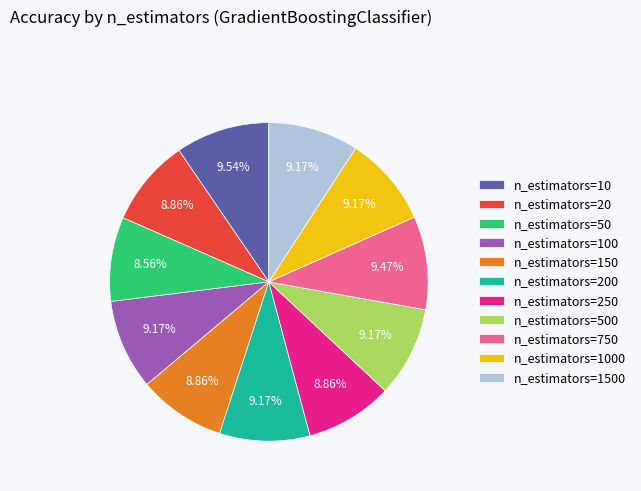

To the nearest percent, what percentage of the pie is n_estimators=200?

9%